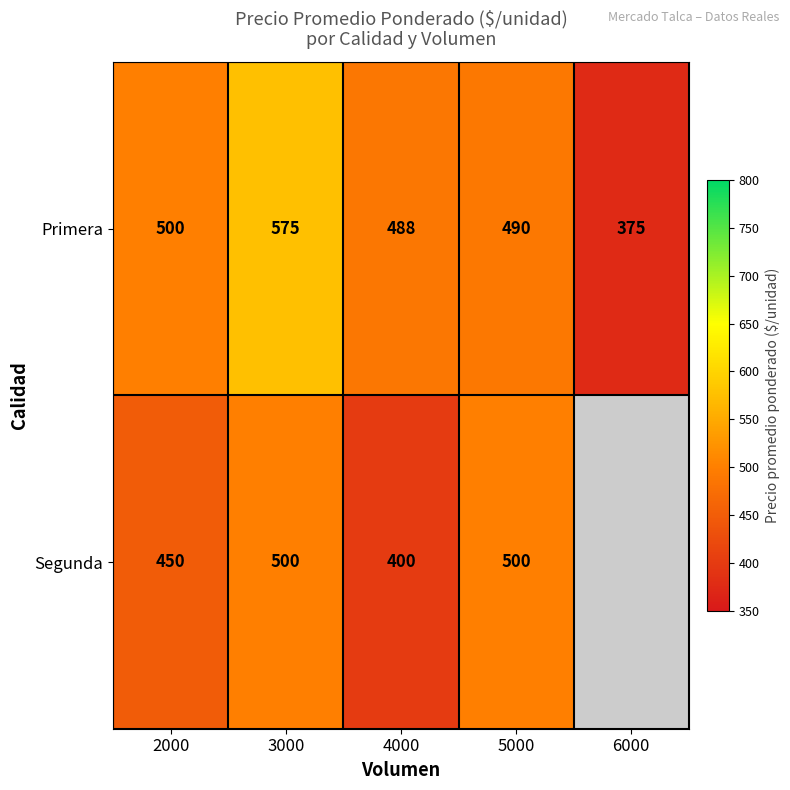

At which label is Primera closest to 475?

4000